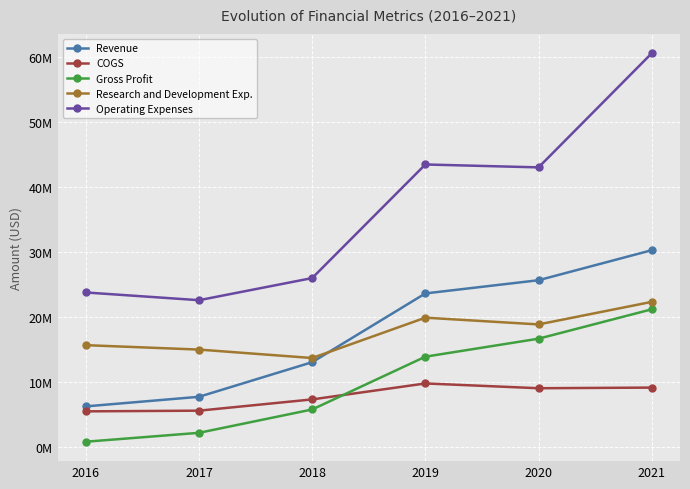

At 2020, list the series in order from largest to smallest.

Operating Expenses, Revenue, Research and Development Exp., Gross Profit, COGS